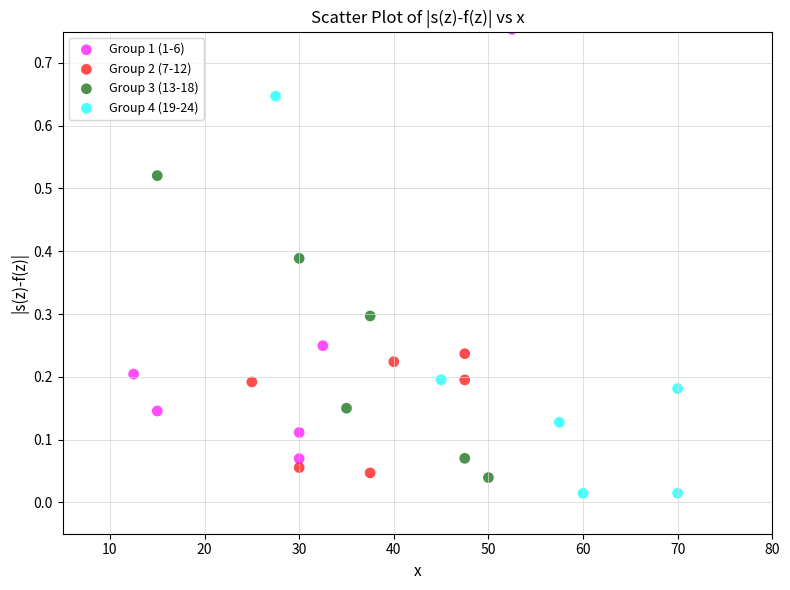

Which series has the largest Y range (max minus min)?

Group 1 (1-6)